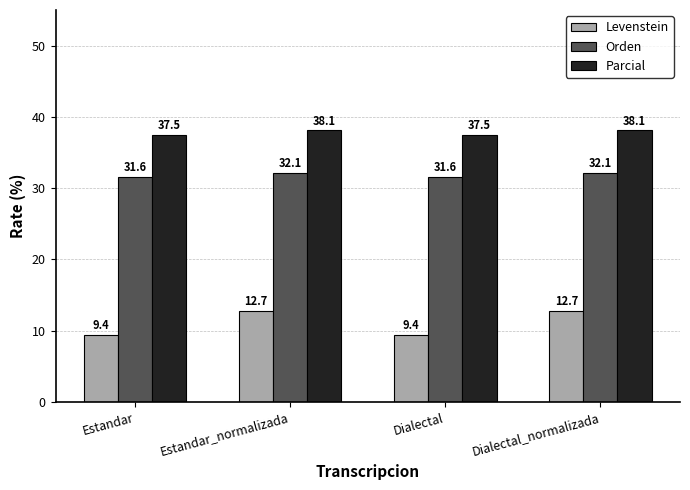

What is the approximate value of Parcial at Dialectal?

37.5